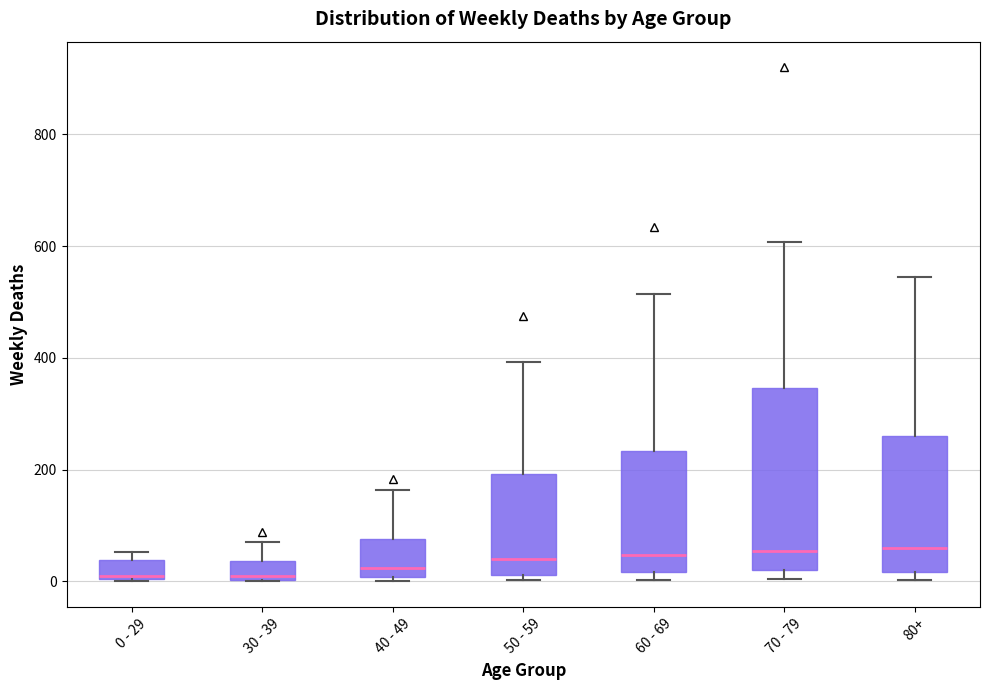

Reading left to right, transcribe this box plot: for each box, give where its median line is, the range the box spans, and where its two whiskers end, as read against the y-axis. The values are not printed on the chart, so give them approximately, as read against the axis.

0 - 29: median 20, box 0 to 40, whiskers 0 to 60
30 - 39: median 20, box 0 to 40, whiskers 0 to 80
40 - 49: median 20, box 0 to 80, whiskers 0 (just below the box's lower edge) to 160
50 - 59: median 40, box 20 to 200, whiskers 0 to 400
60 - 69: median 40, box 20 to 240, whiskers 0 to 520
70 - 79: median 60, box 20 to 340, whiskers 0 to 600
80+: median 60, box 20 to 260, whiskers 0 to 540